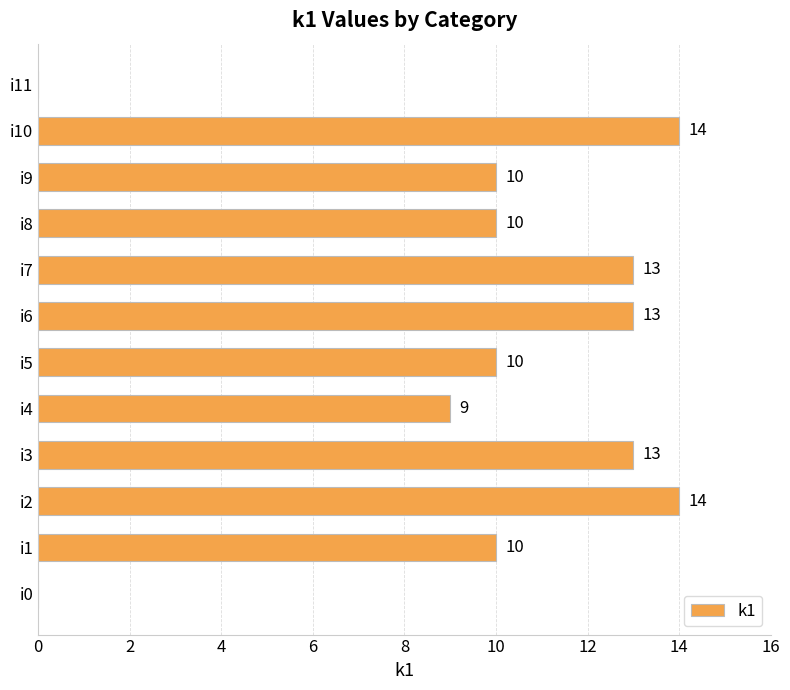

Which has a higher value, i10 or i1?

i10